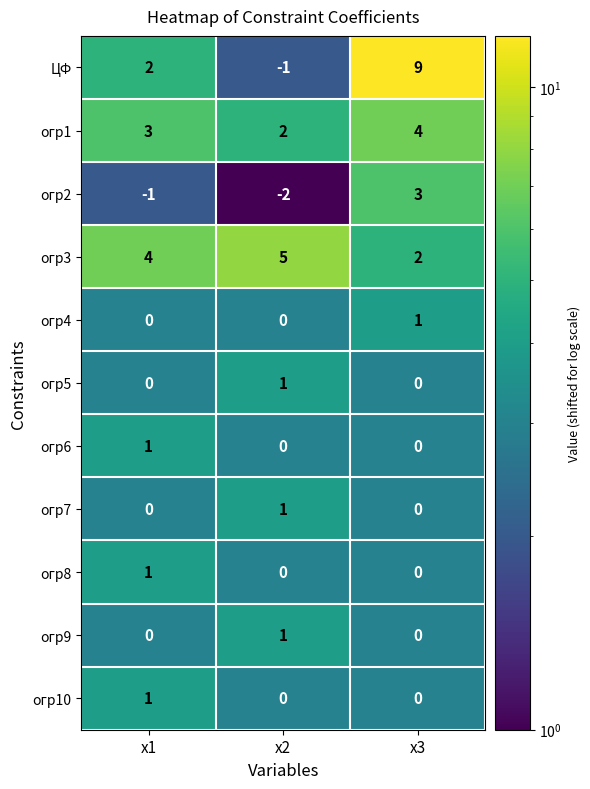

Which category has the highest value in the огр7 series?

х2